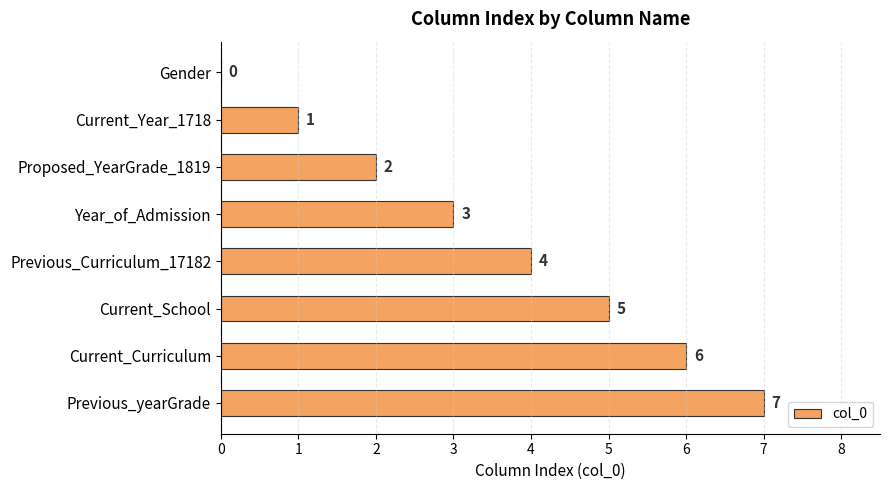

At which label is the value closest to 3?

Year_of_Admission